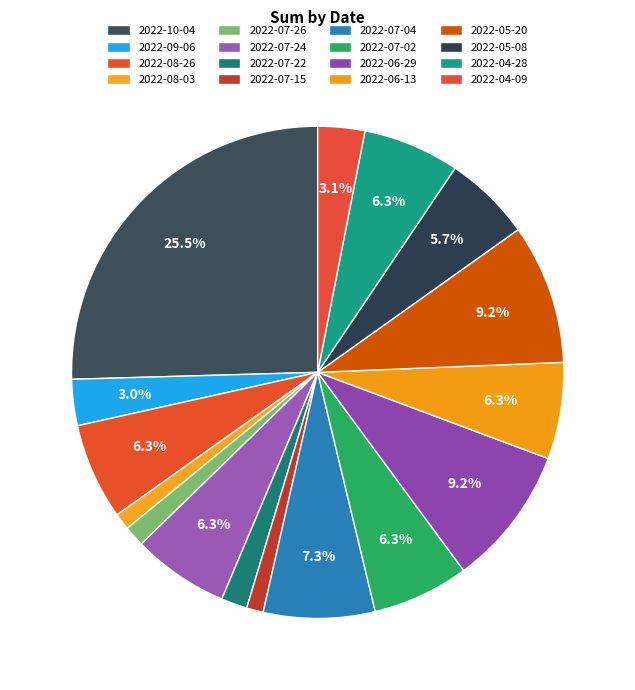

Does any single category account for the majority?

No